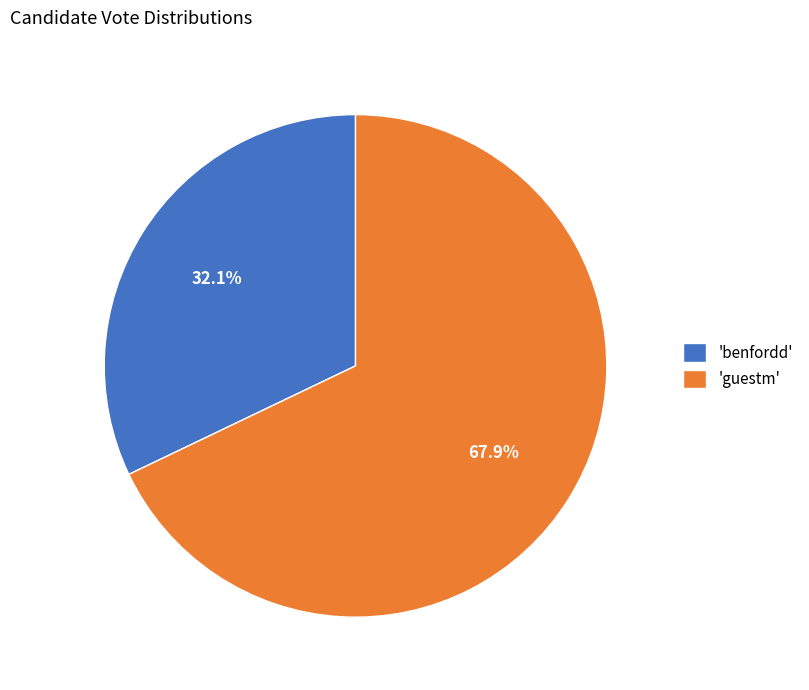

Which has a higher value, 'guestm' or 'benfordd'?

'guestm'